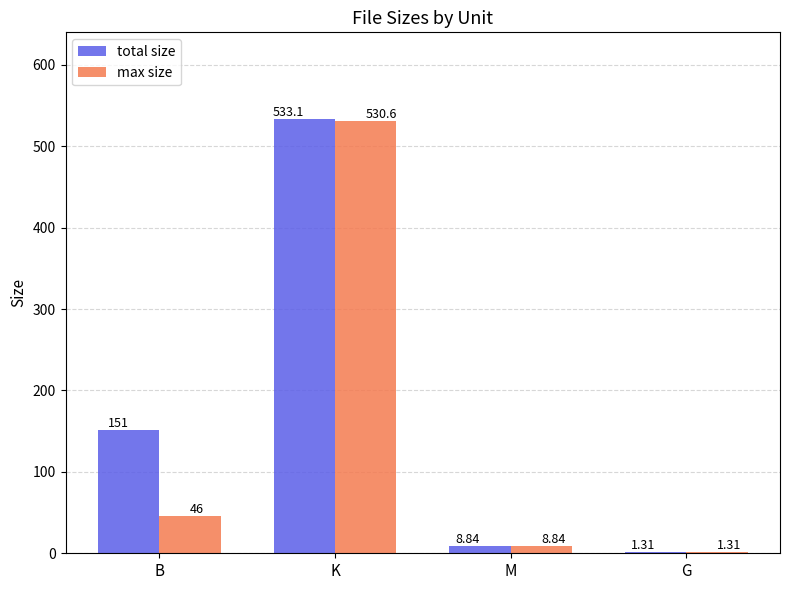

Between B and M, which series saw the biggest shift?

total size